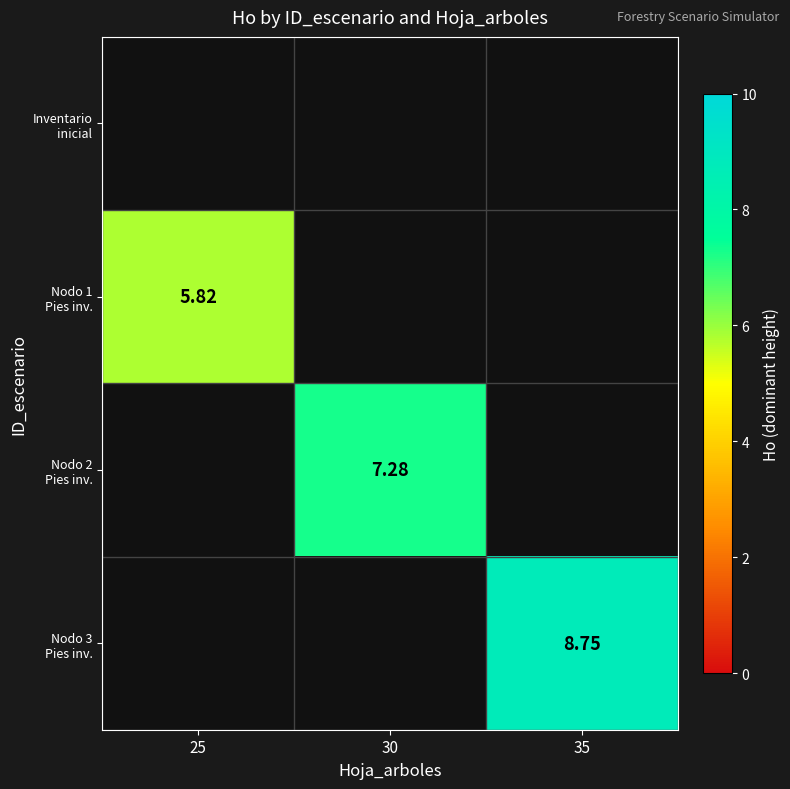

How many categories are shown in the chart?

3